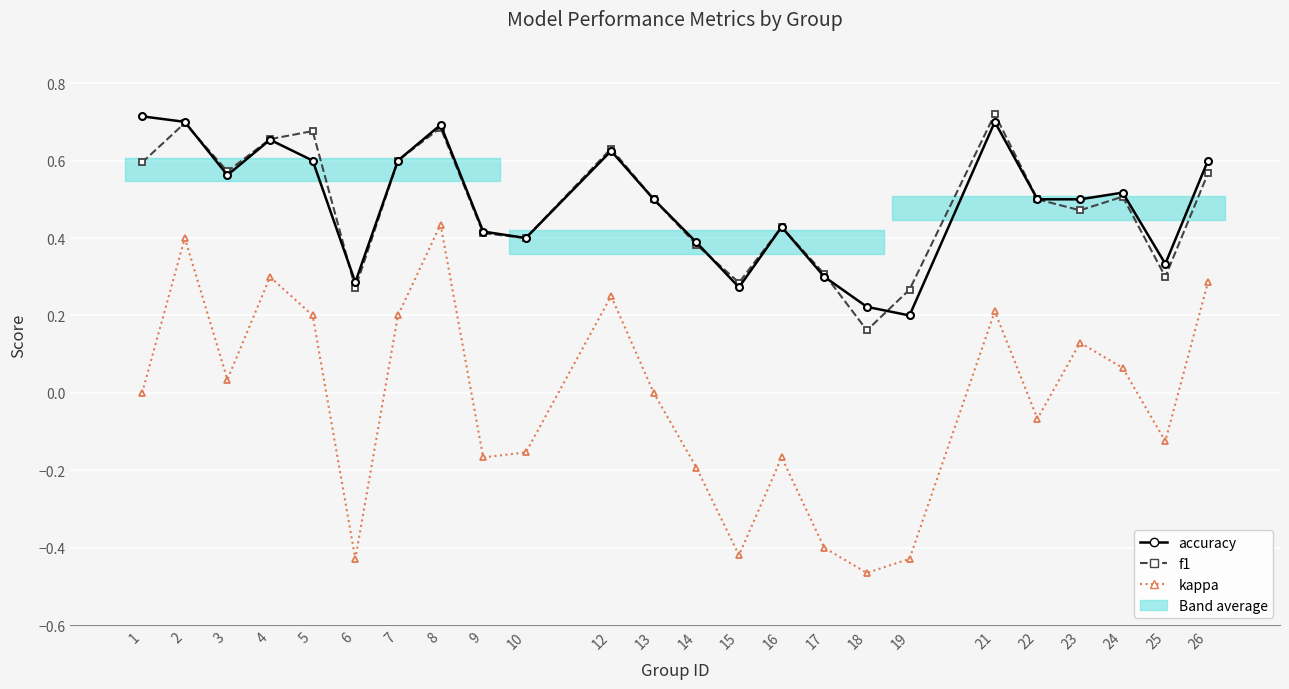

What is the difference between the f1 values at 13 and 16?

0.1